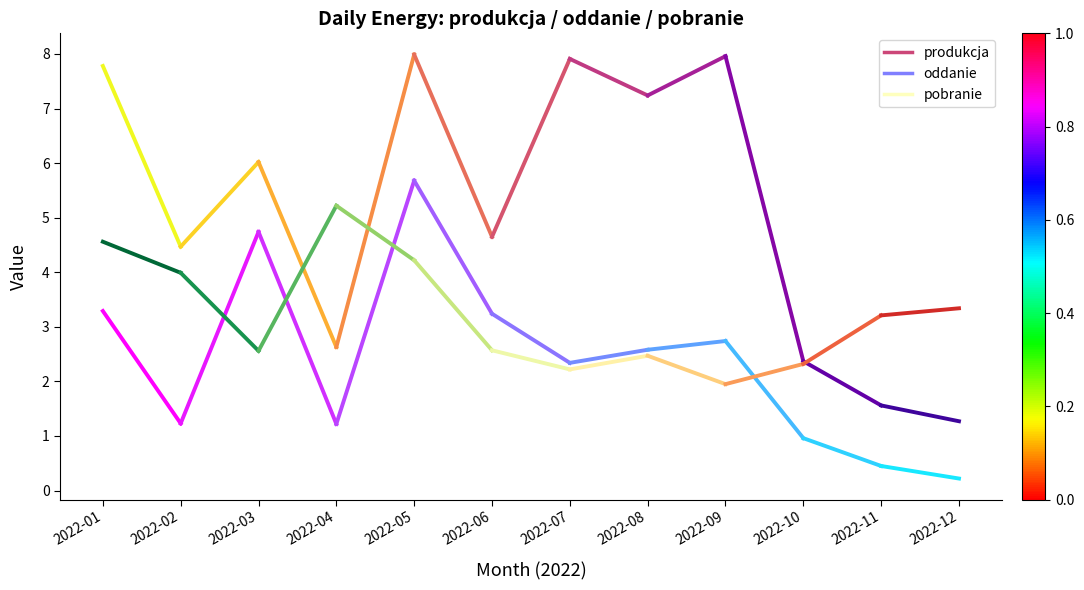

How many lines are shown in the chart?

3